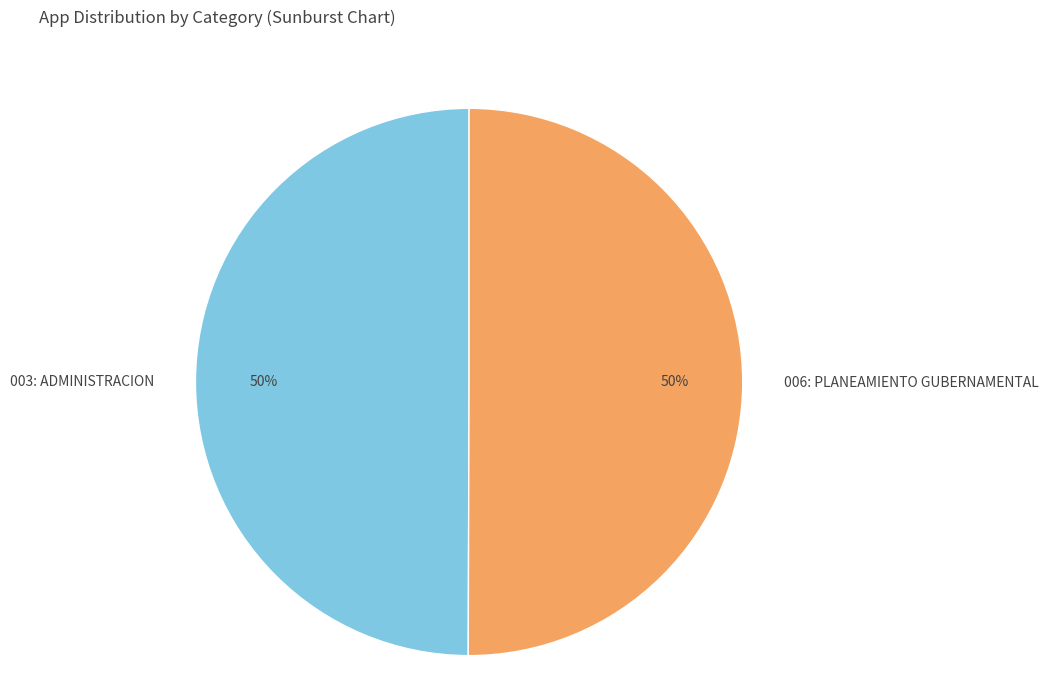

Is it true that 006: PLANEAMIENTO GUBERNAMENTAL is 50% of the pie?

True